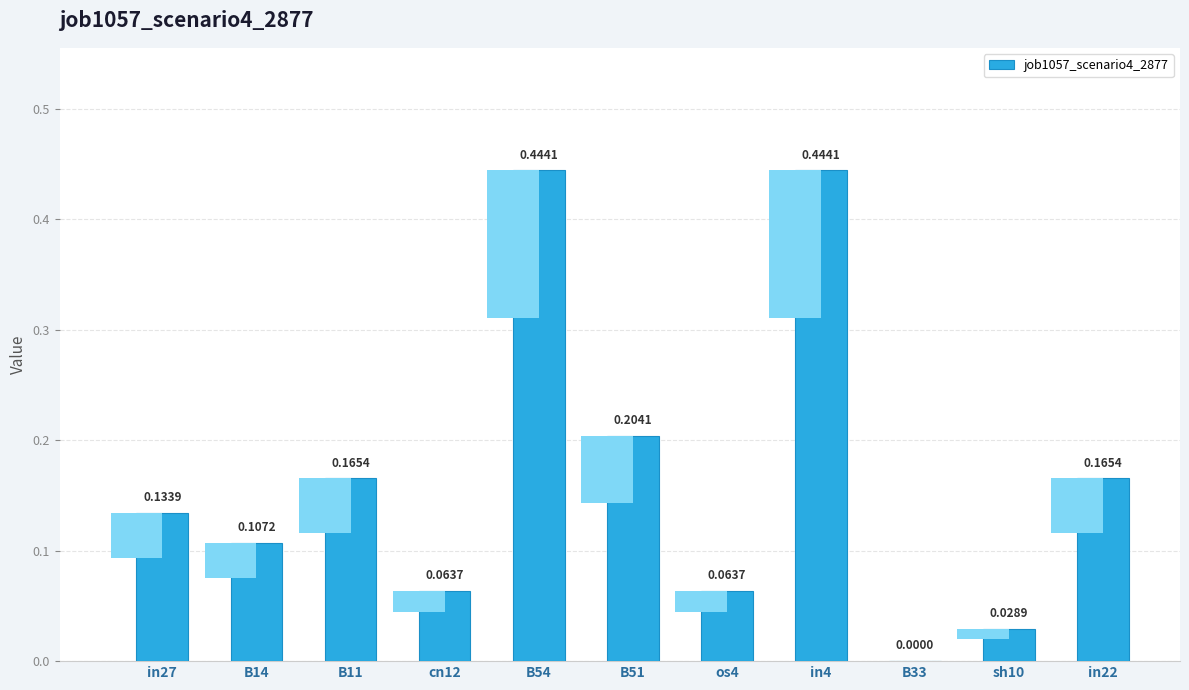

What is the sum of the values at cn12 and B54?

0.5